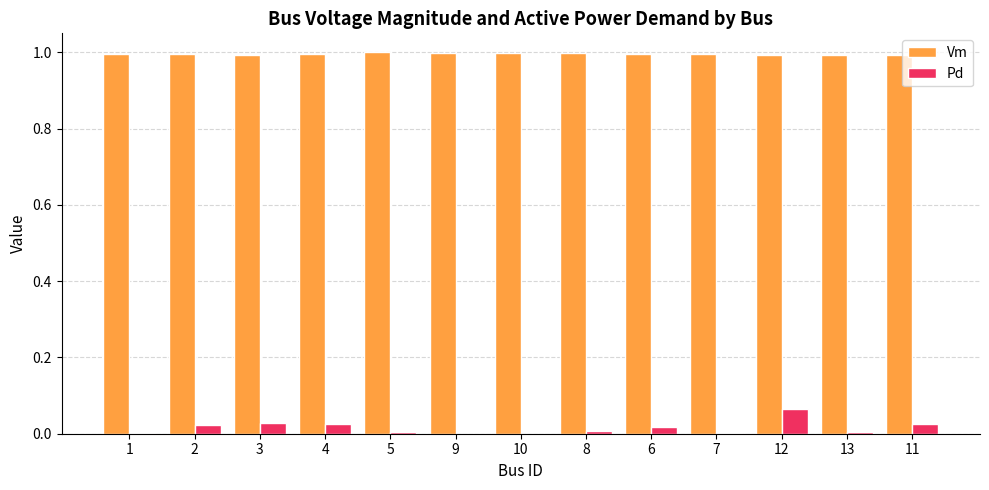

The value of Vm at 7 is 1.4. True or false?

False